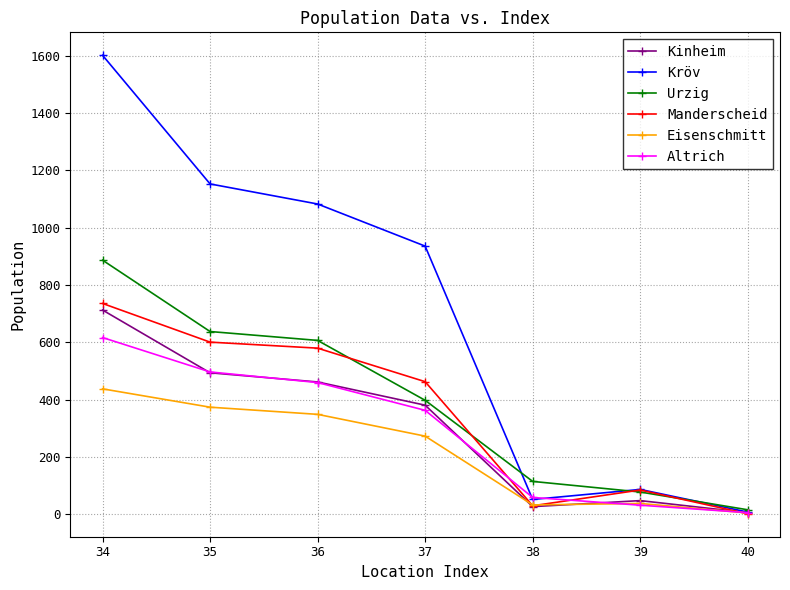

Where is Kinheim nearest to the value 359?

37